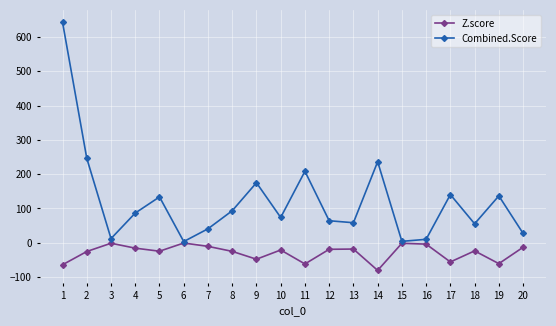

Where is Combined.Score nearest to the value 323?

2